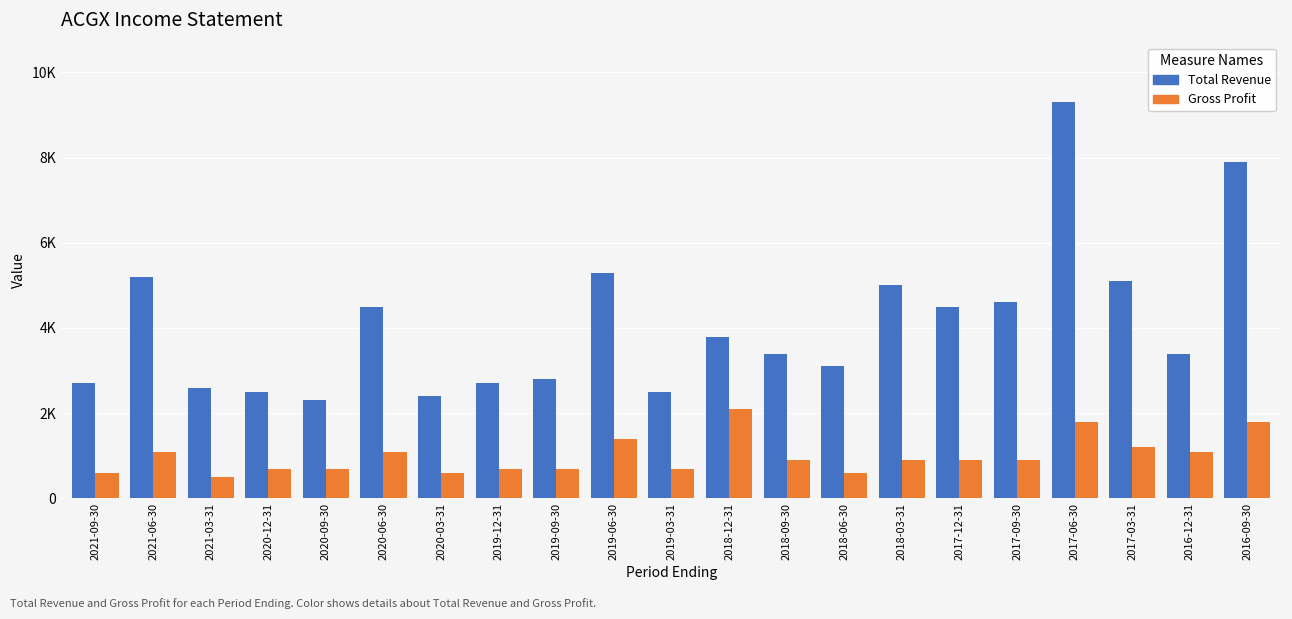

What is the highest value of the Total Revenue series?

9300